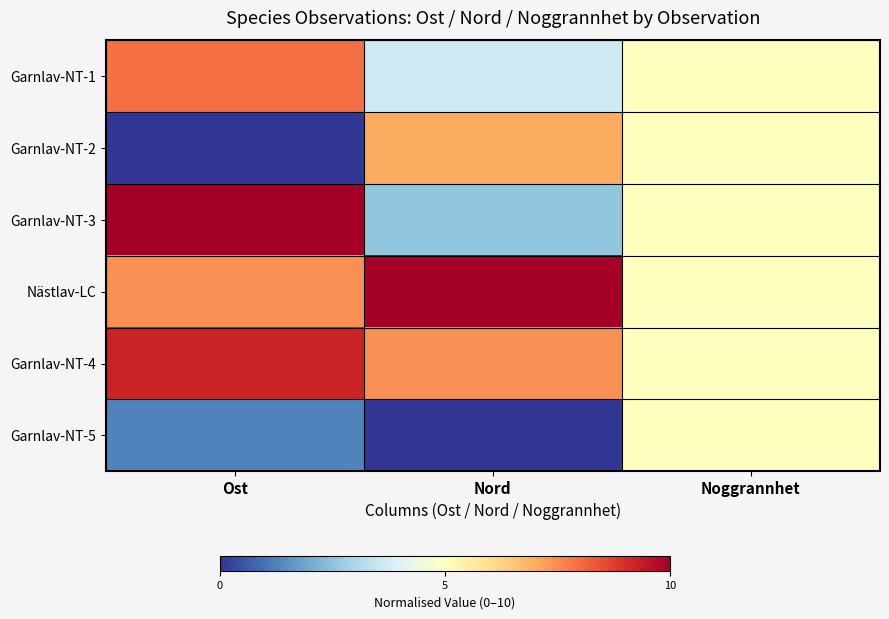

Reading left to right, transcribe all the data shown in this chart.

Garnlav-NT-1: Ost=7.9	Nord=3.7	Noggrannhet=5.0
Garnlav-NT-2: Ost=0.0	Nord=7.0	Noggrannhet=5.0
Garnlav-NT-3: Ost=10.0	Nord=2.5	Noggrannhet=5.0
Nästlav-LC: Ost=7.4	Nord=10.0	Noggrannhet=5.0
Garnlav-NT-4: Ost=9.2	Nord=7.5	Noggrannhet=5.0
Garnlav-NT-5: Ost=1.3	Nord=0.0	Noggrannhet=5.0